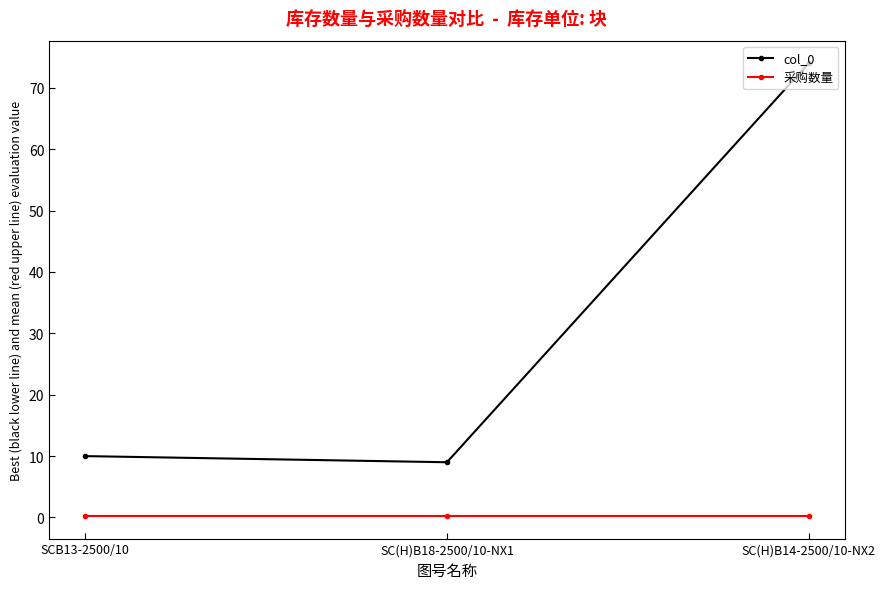

How many lines are shown in the chart?

2